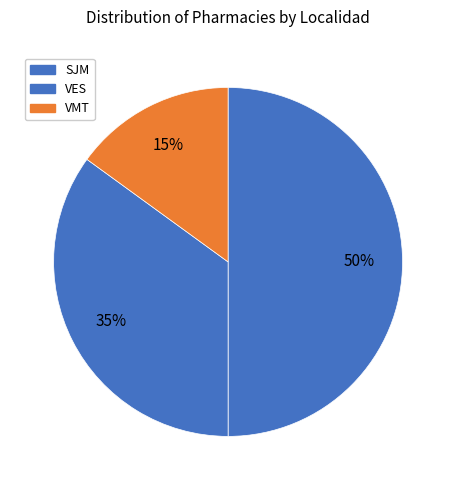

True or false: VMT accounts for 15% of the total.

True